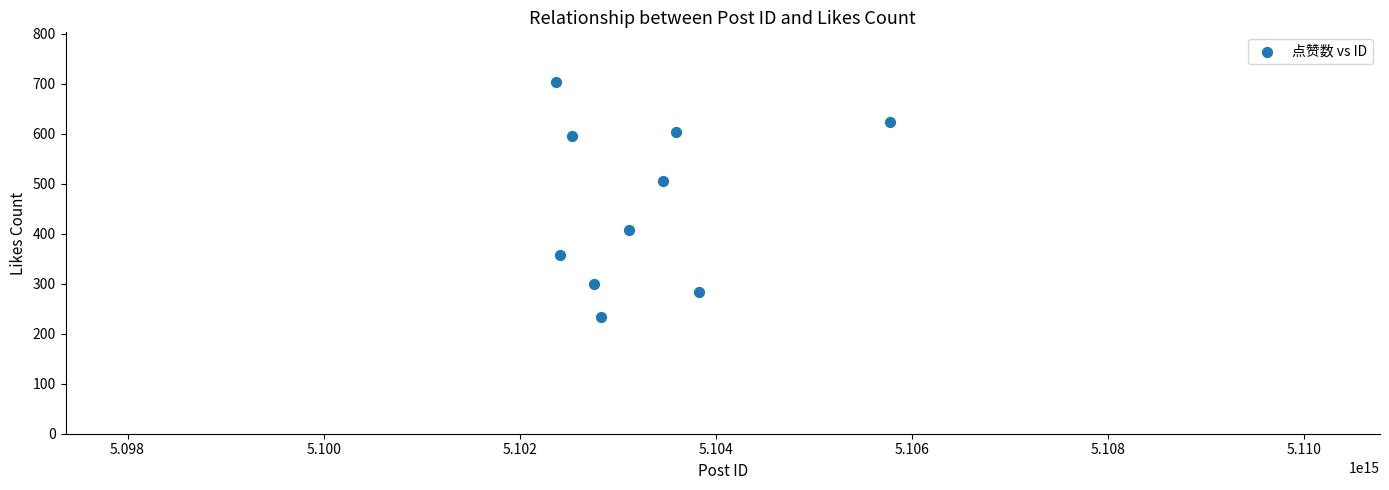

What Y value in the scatter plot is closest to 468?

506